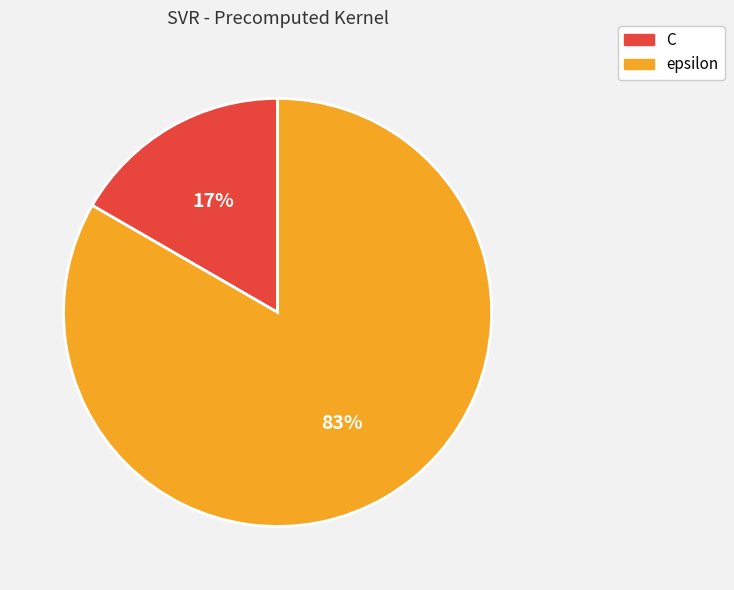

Do C and epsilon together represent more than half of the pie?

Yes